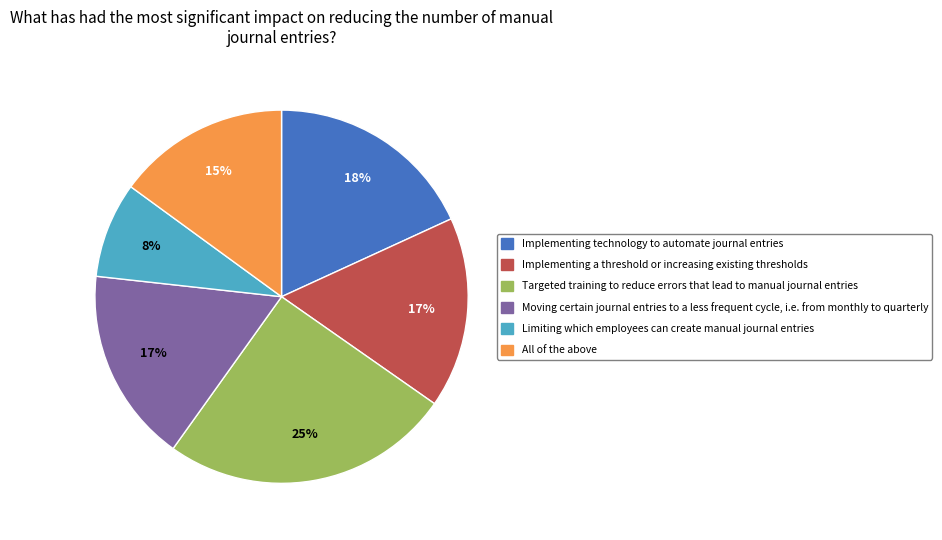

The Implementing a threshold or increasing existing thresholds slice represents 2% of the pie. True or false?

False